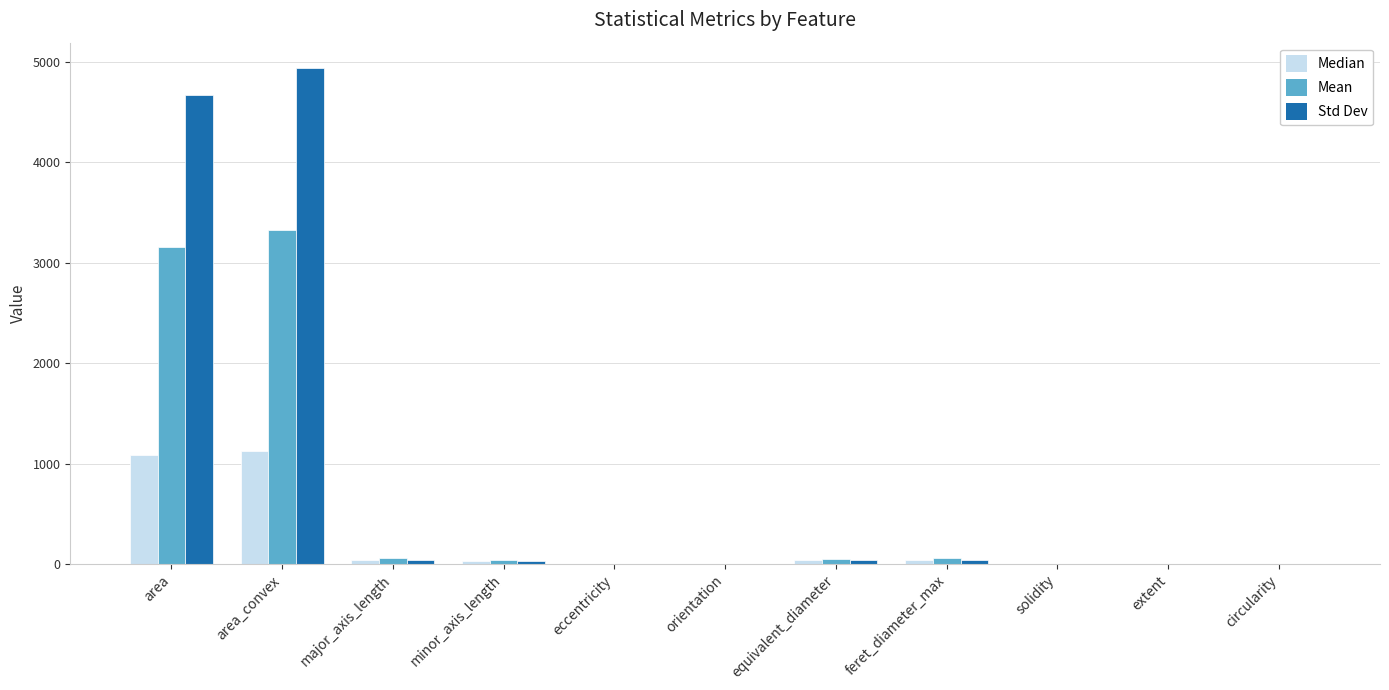

What is the maximum value for Median?

1131.0